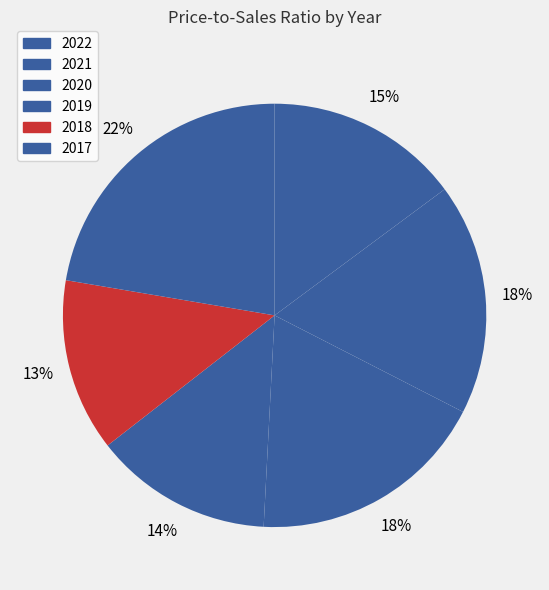

Is 2022 the majority of the pie?

No